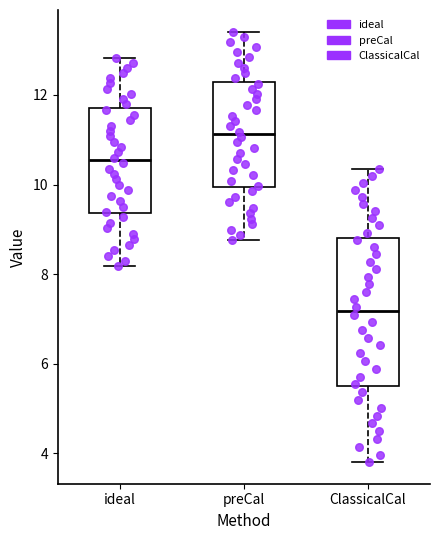

Comparing the boxes themselves (not the whiskers), which one is the tallest?

ClassicalCal